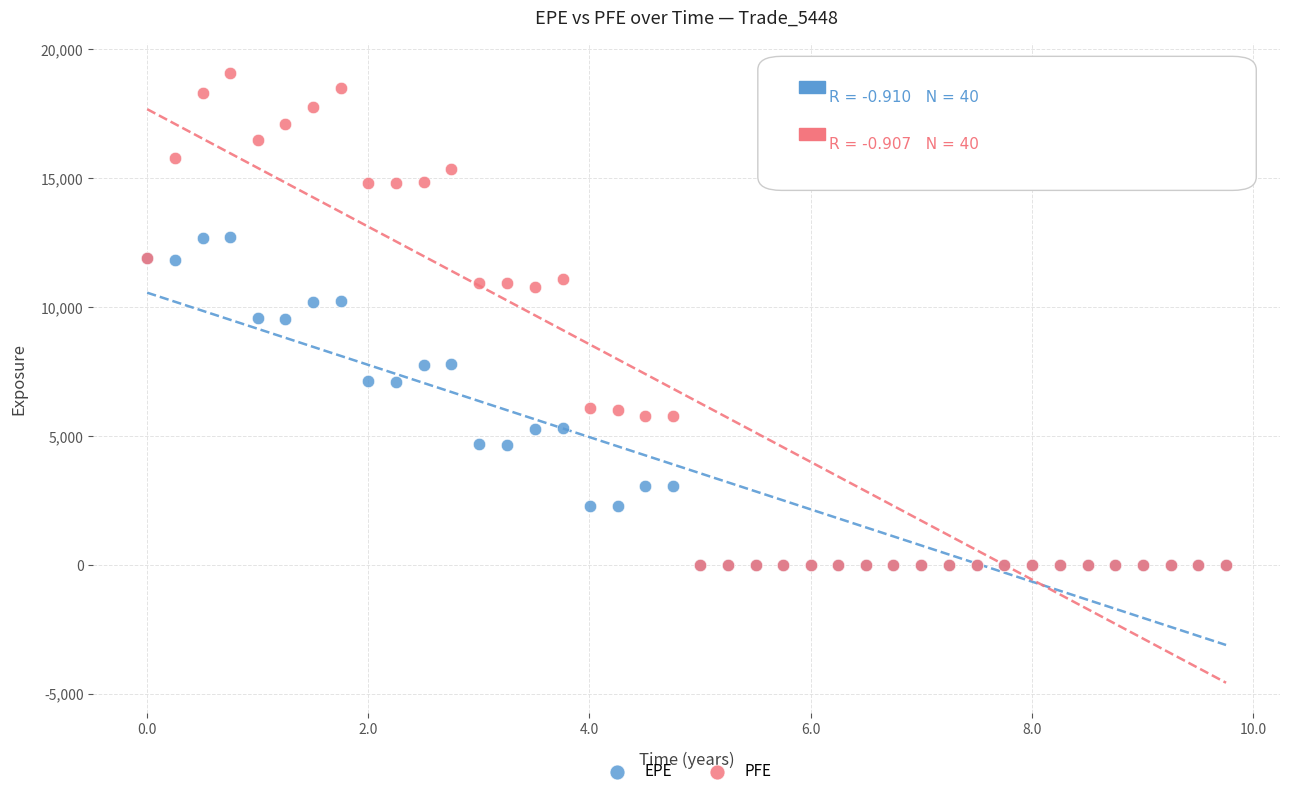

What are all the series names shown in the legend?

EPE, PFE